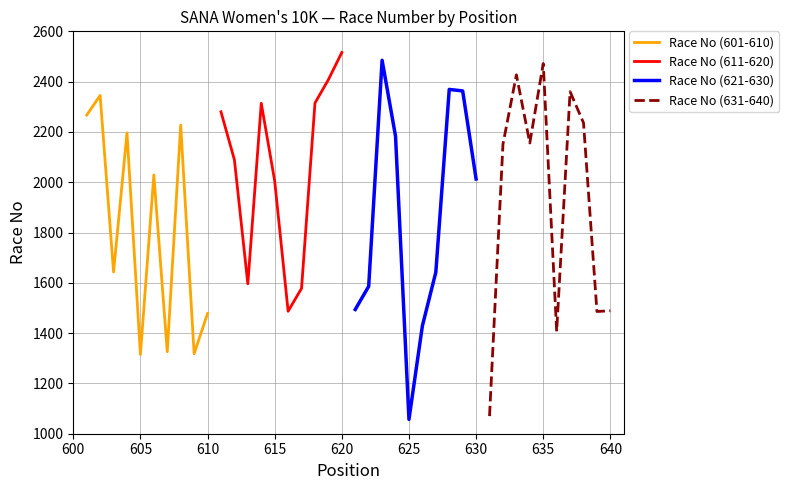

Which series ends up on top after the final intersection of Race No (601-610) and Race No (621-630)?

Race No (621-630)